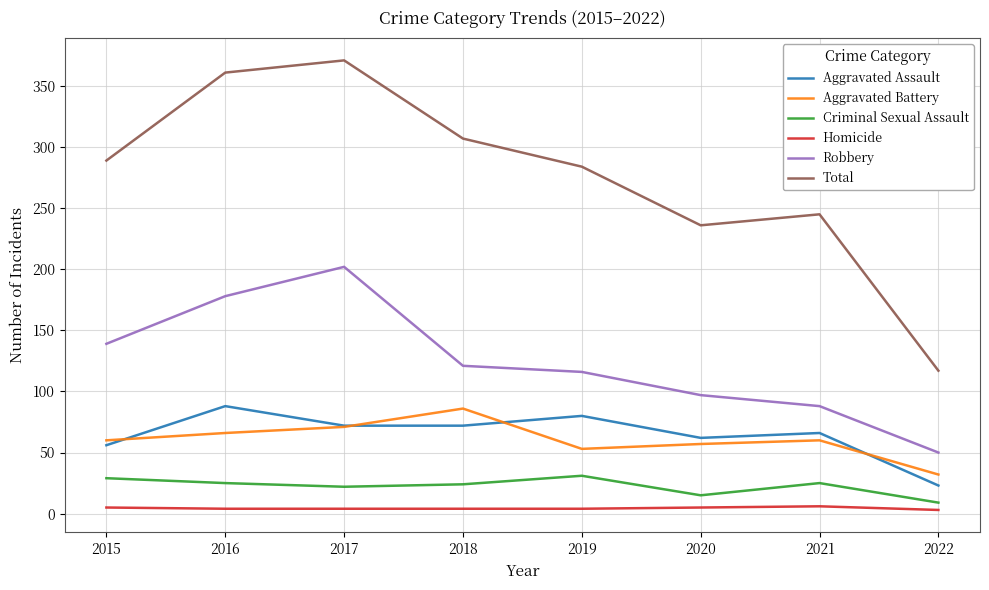

At 2016, list the series in order from largest to smallest.

Total, Robbery, Aggravated Assault, Aggravated Battery, Criminal Sexual Assault, Homicide